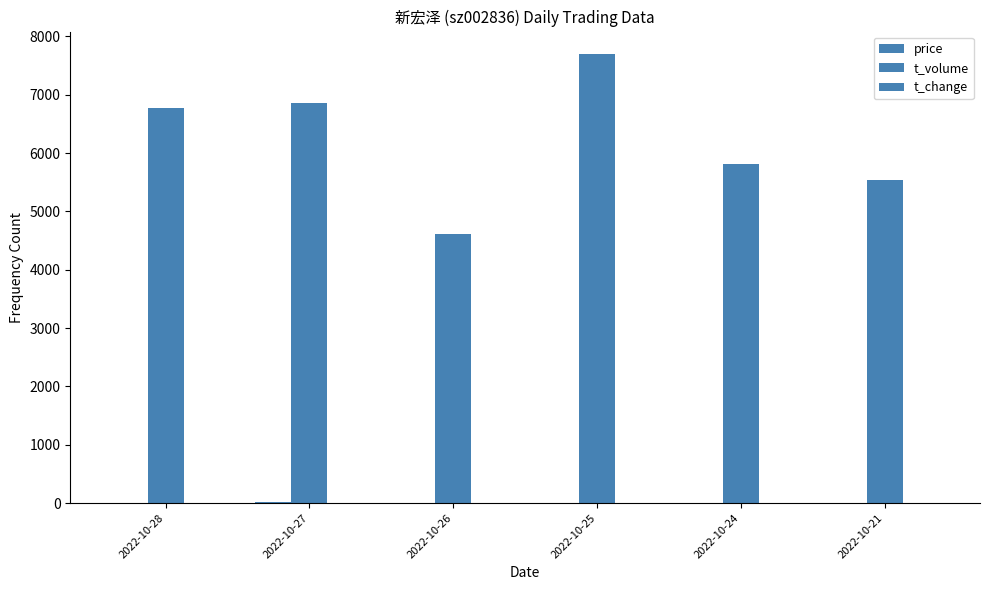

Does the chart contain stacked bars?

No